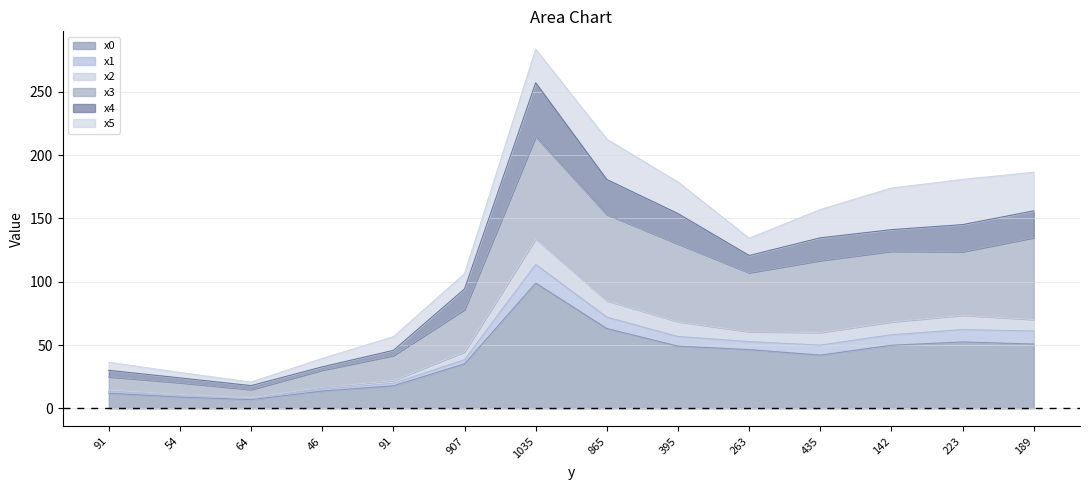

What is the label of the 1st point from the right?

189